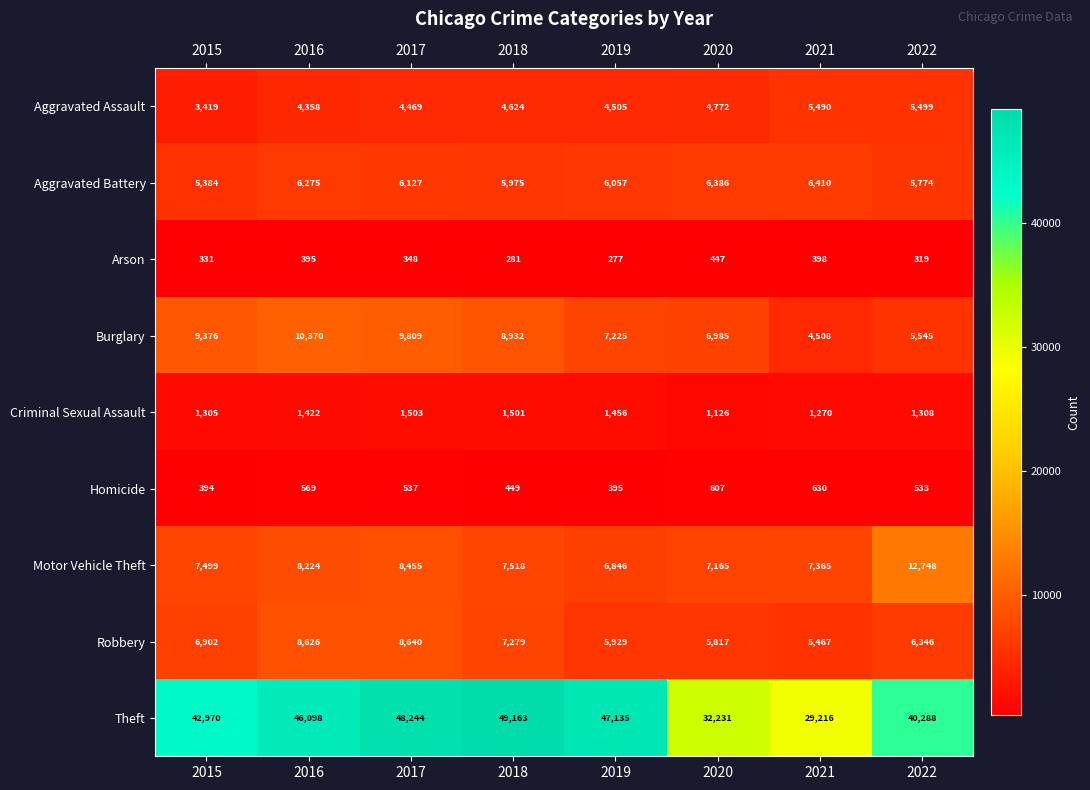

Read the Aggravated Battery value at 2015, to the nearest 10.

5380